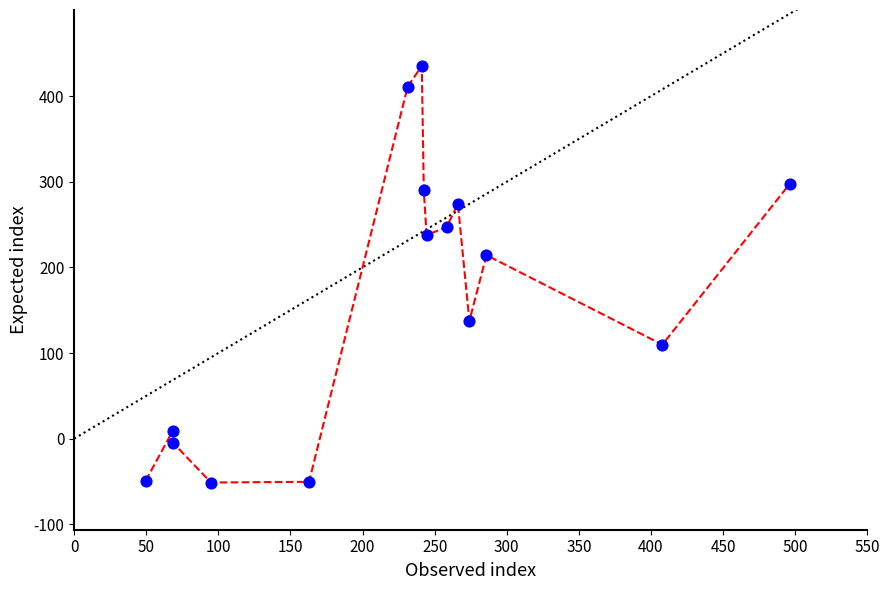

What is the range of Y values (max minus min)?

486.5